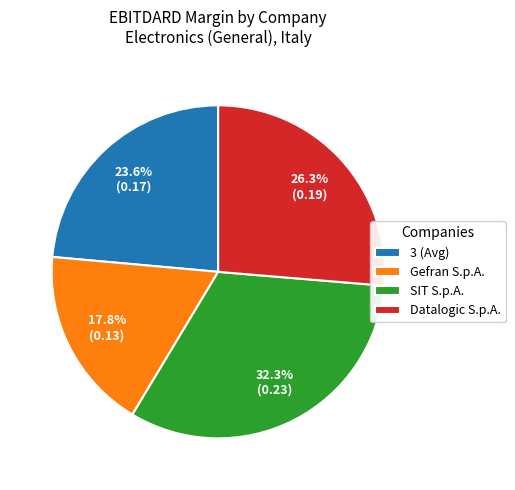

Which category has the biggest portion of the pie?

SIT S.p.A.